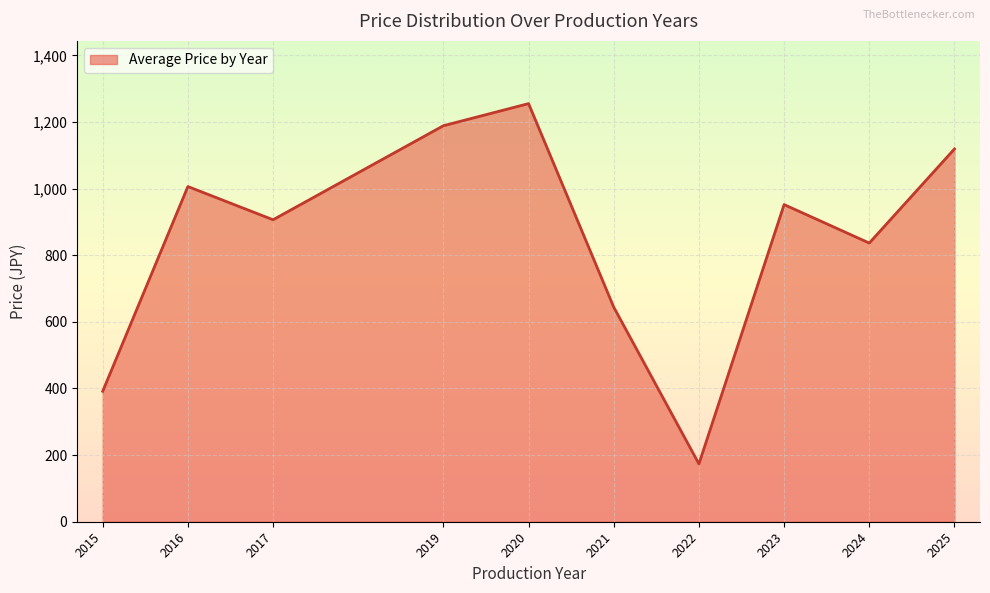

Reading left to right, transcribe all the data shown in this chart.

2015=391.6	2016=1006.1	2017=906.4	2019=1188.7	2020=1255.0	2021=644.1	2022=173.7	2023=951.9	2024=836.5	2025=1119.0